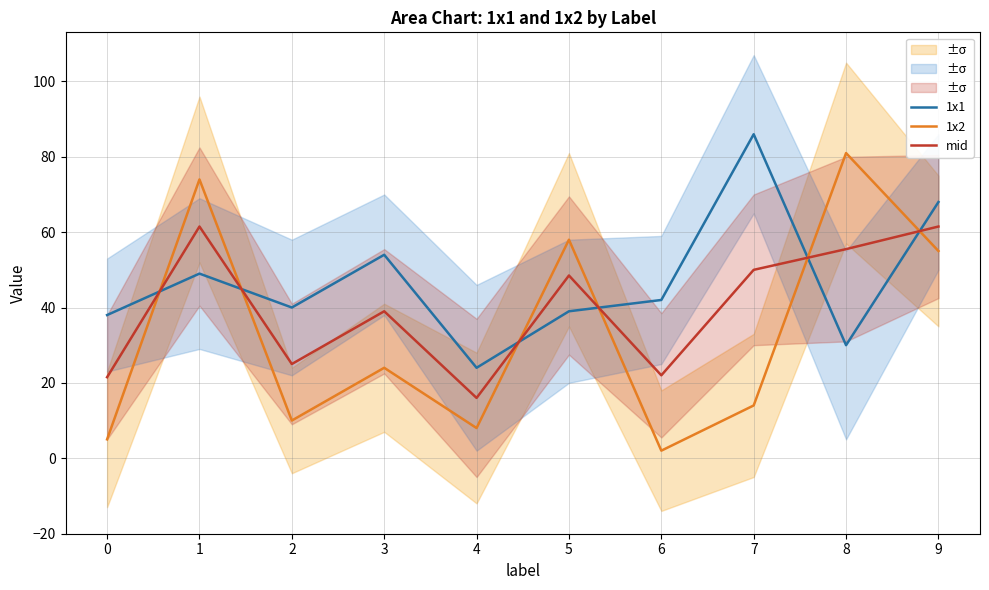

Reading left to right, list all the values displayed in this chart.

1x1: 0=38.0	1=49.0	2=40.0	3=54.0	4=24.0	5=39.0	6=42.0	7=86.0	8=30.0	9=68.0
1x2: 0=5.0	1=74.0	2=10.0	3=24.0	4=8.0	5=58.0	6=2.0	7=14.0	8=81.0	9=55.0
mid: 0=21.5	1=61.5	2=25.0	3=39.0	4=16.0	5=48.5	6=22.0	7=50.0	8=55.5	9=61.5